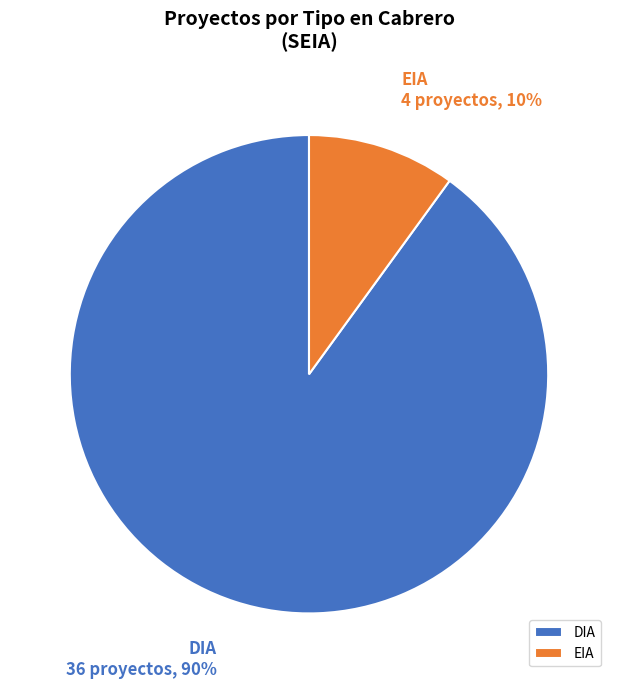

Do EIA and DIA together represent more than half of the pie?

Yes